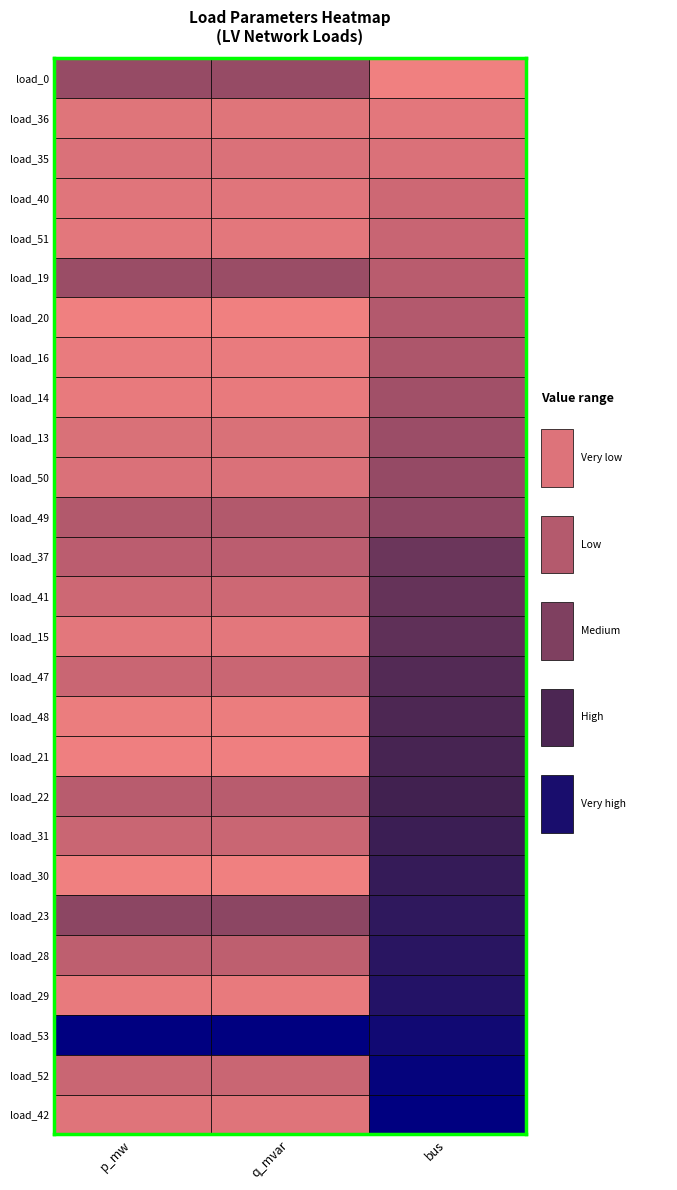

What is the maximum value shown in the chart?

43.0